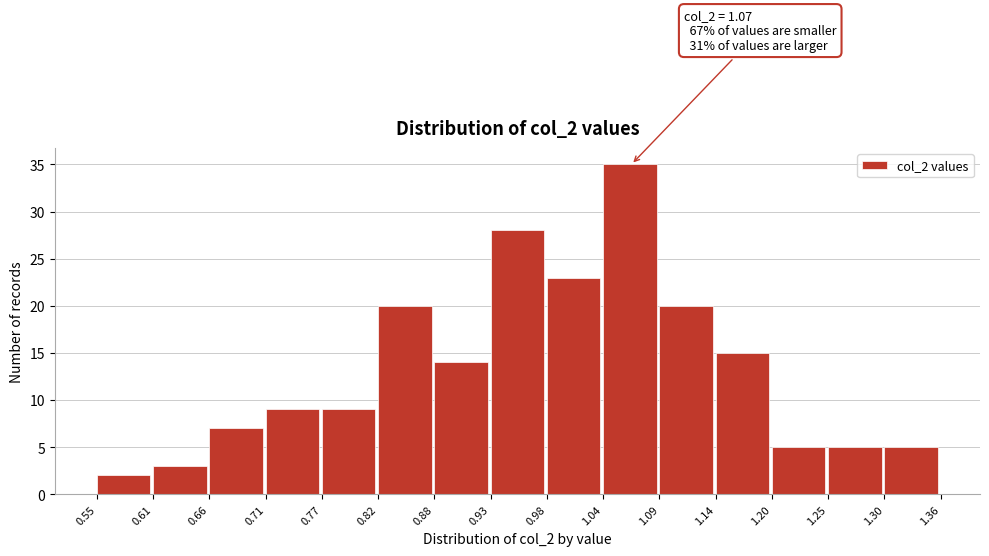

Which range on the x-axis has the tallest bar?

1.04 to 1.09